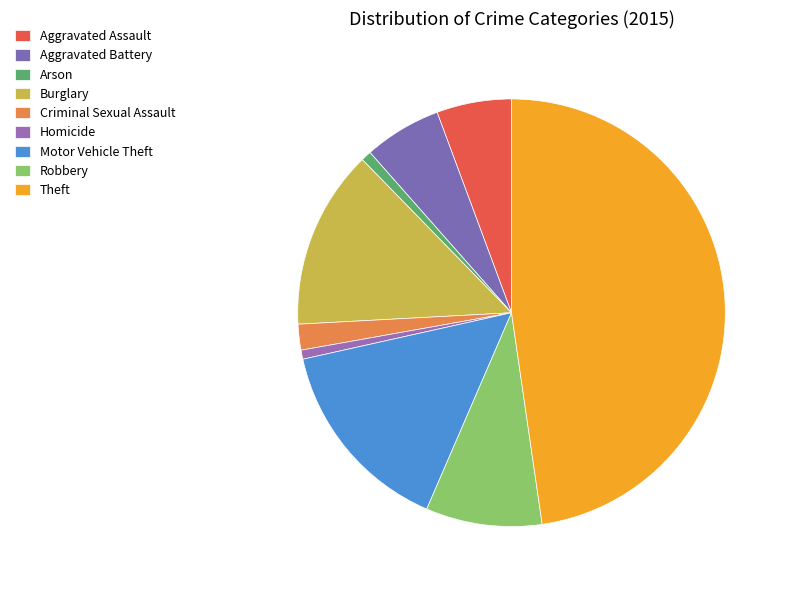

How many segments does this pie chart have?

9